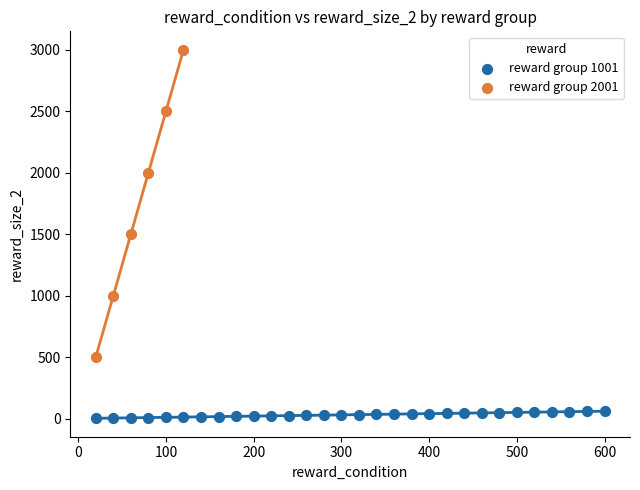

Which series has the largest Y range (max minus min)?

reward group 2001